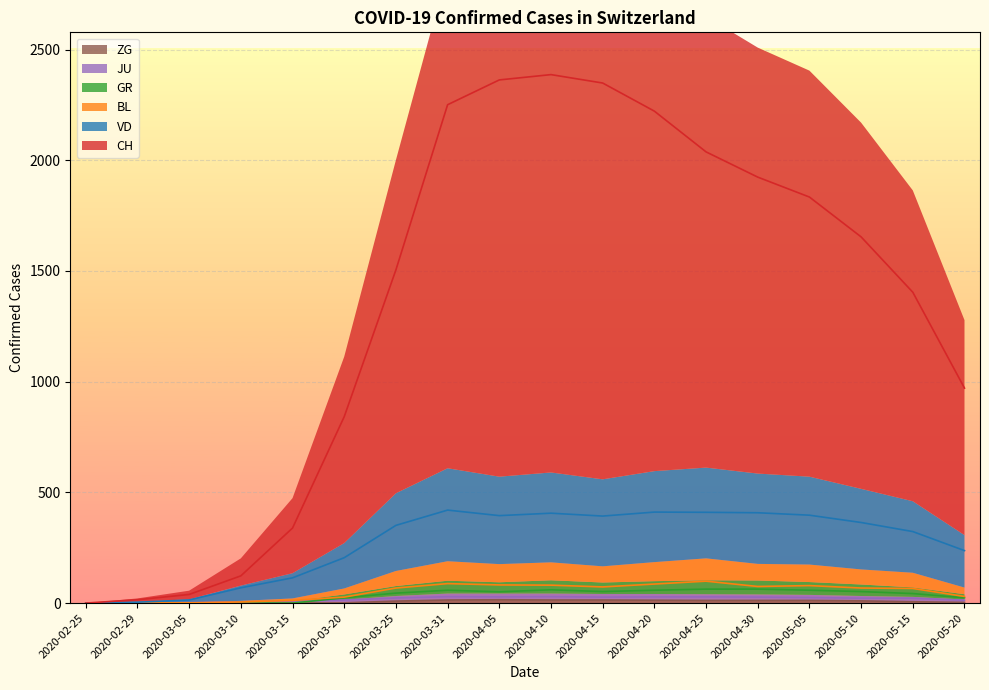

What is the highest value of the ZG series?

15